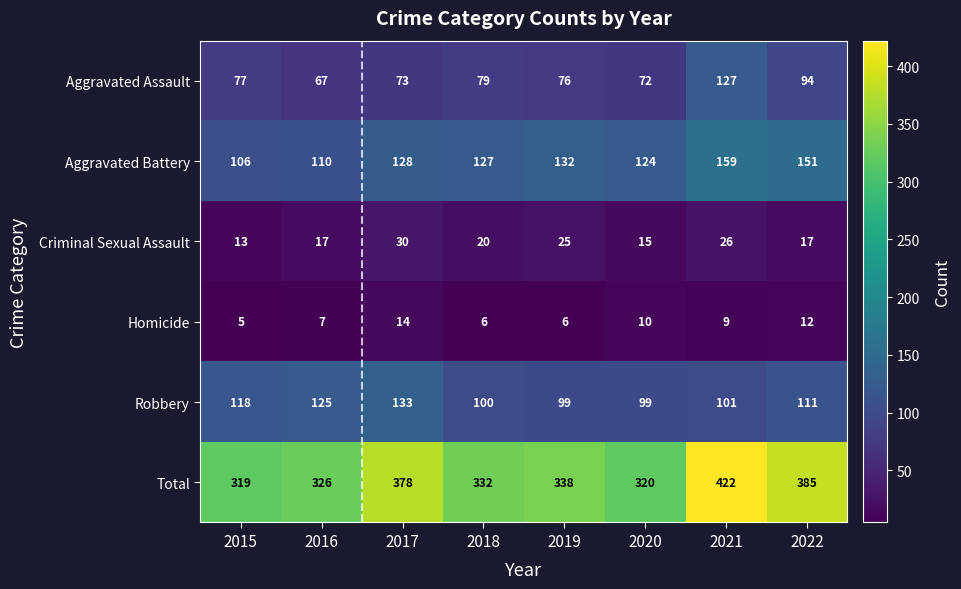

What is the difference between the maximum and minimum values in the Robbery series?

34